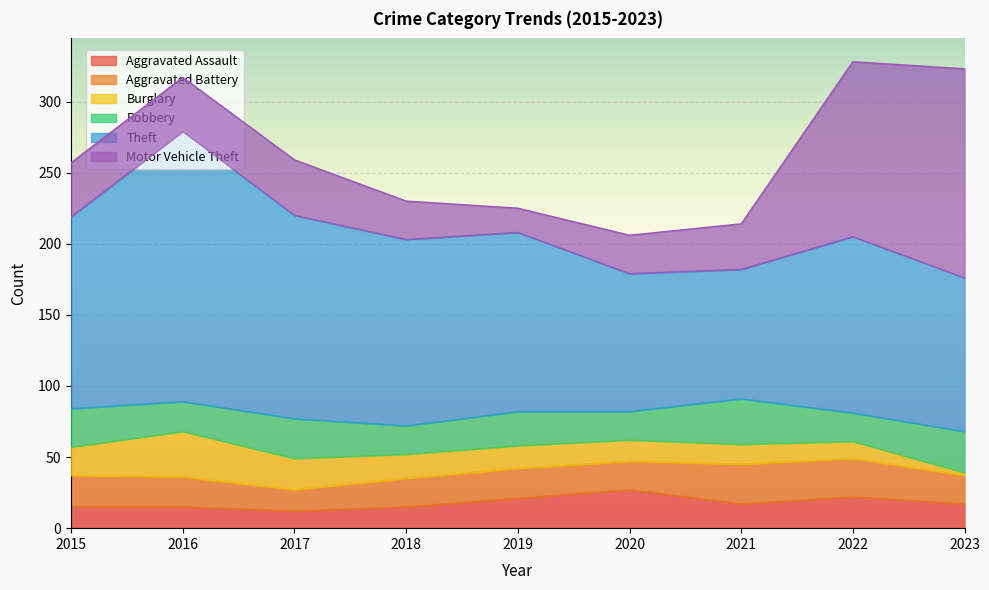

Which has a higher value, 2015 or 2018?

2015